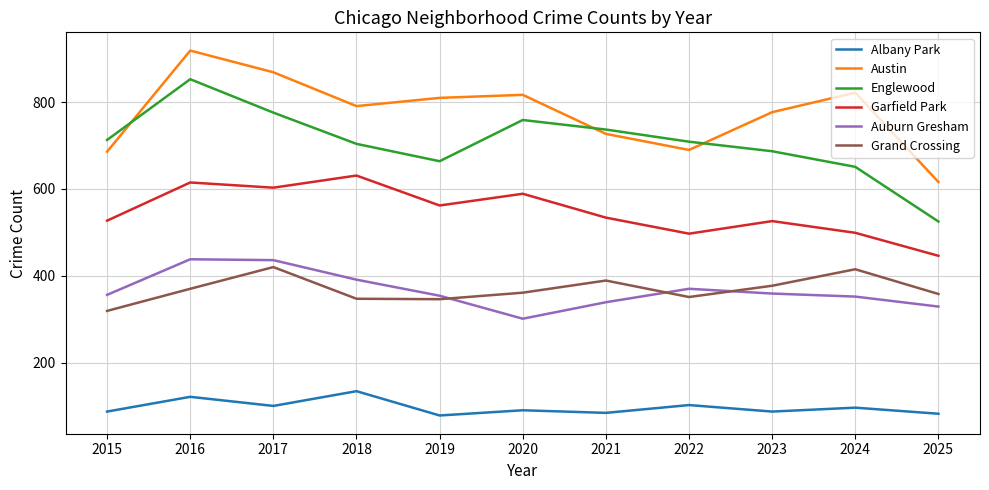

Which series has the largest range (max minus min)?

Englewood